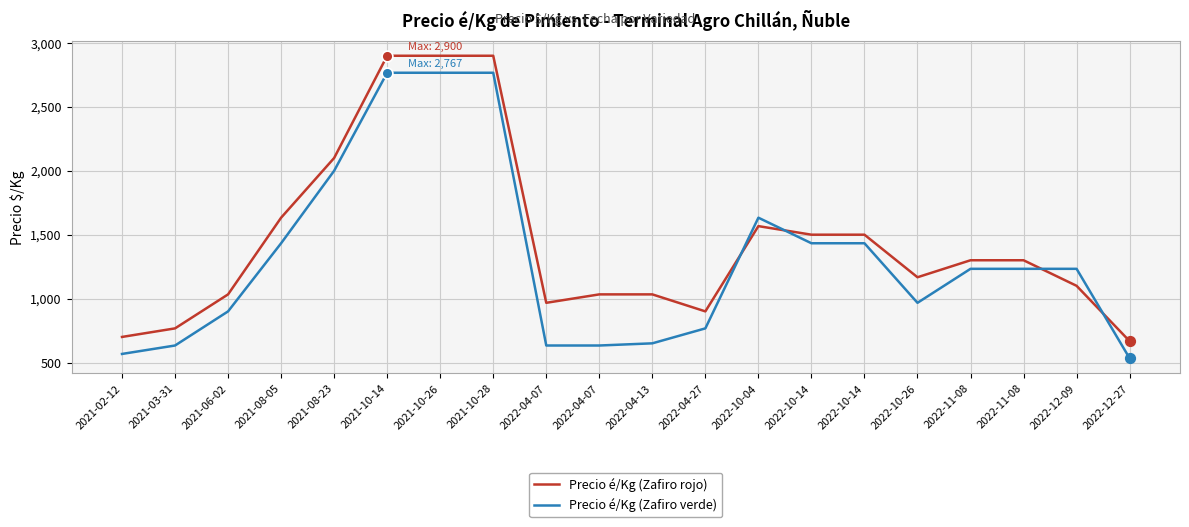

At how many categories does at least one series exceed 1988?

4